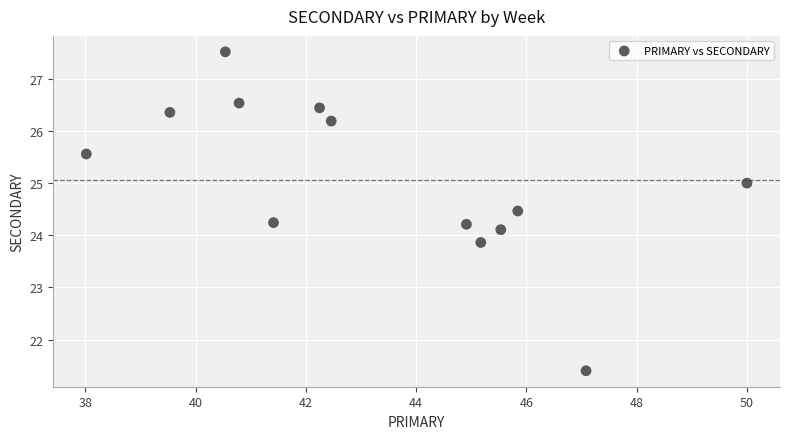

What is the range of Y values (max minus min)?

6.1